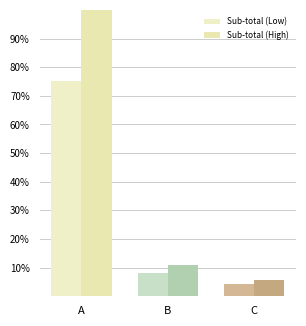

List the series in order of their overall mean, lowest first.

Sub-total (Low), Sub-total (High)